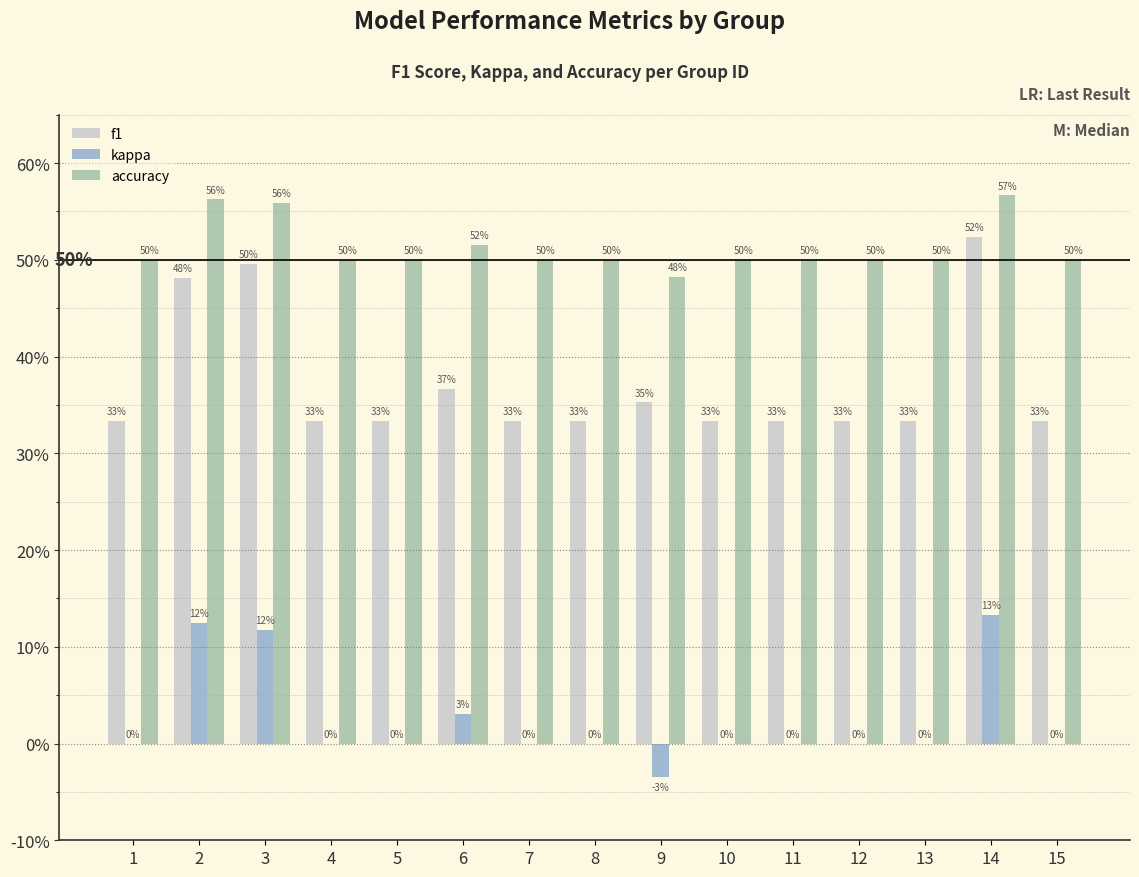

Does the chart contain stacked bars?

No